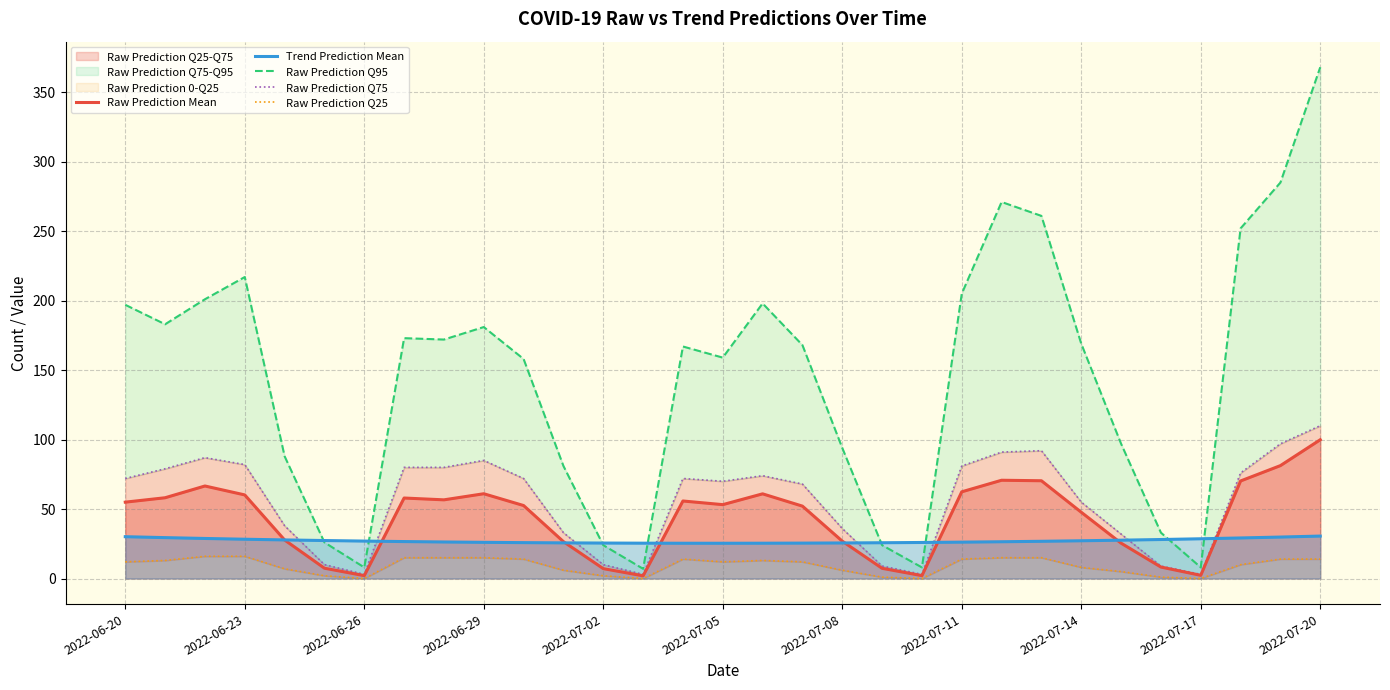

True or false: Raw Prediction Mean has more than 0 interior local peaks.

True